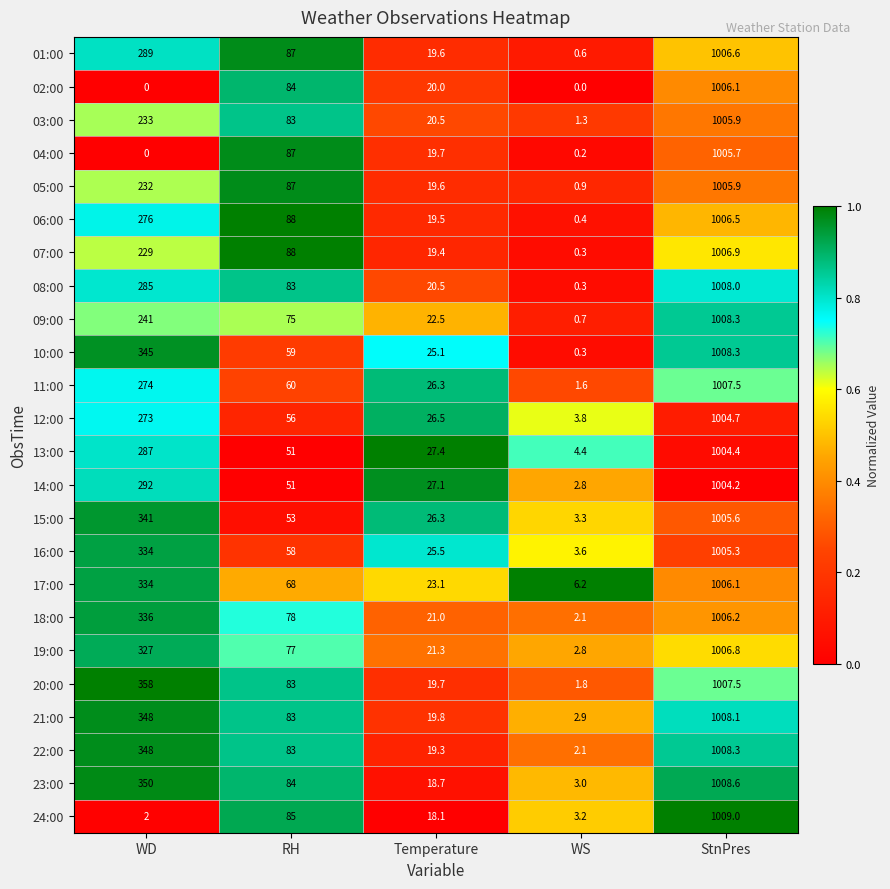

True or false: 05:00 has a value of 232.0 at WD.

True